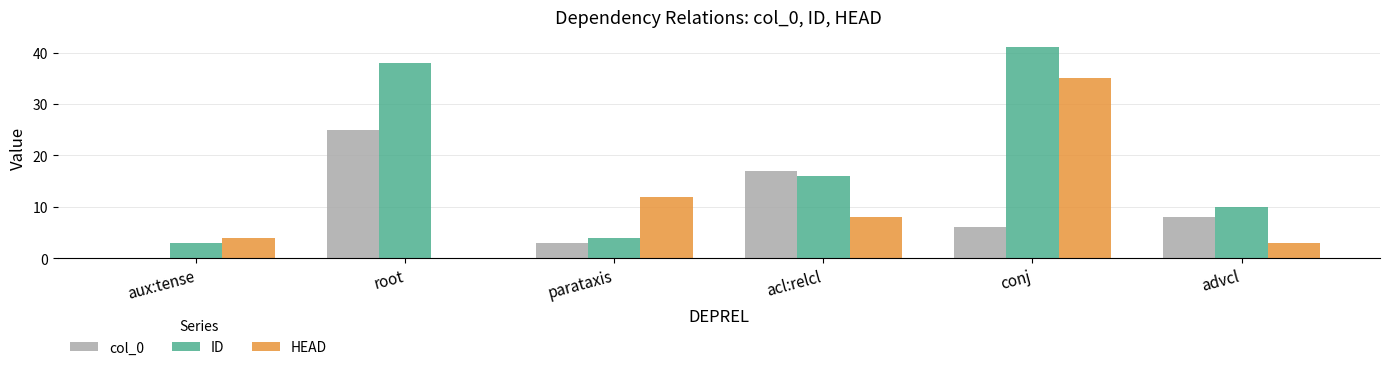

How many series are shown in this chart?

3